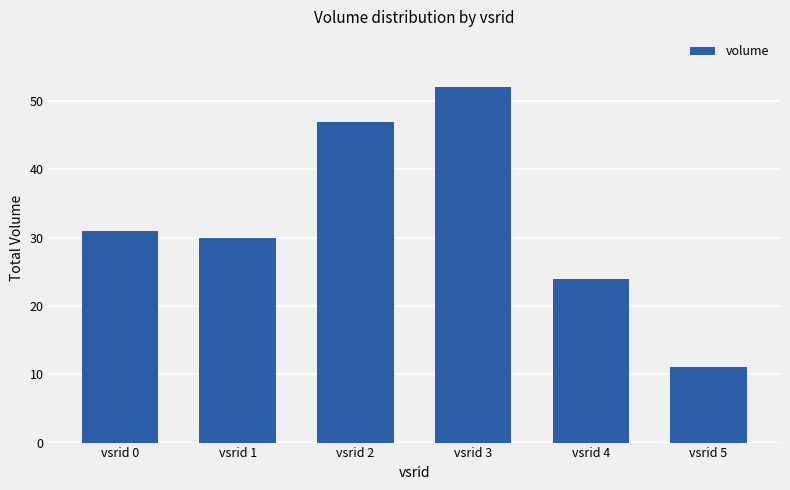

Rank the categories by value from lowest to highest.

vsrid 5, vsrid 4, vsrid 1, vsrid 0, vsrid 2, vsrid 3